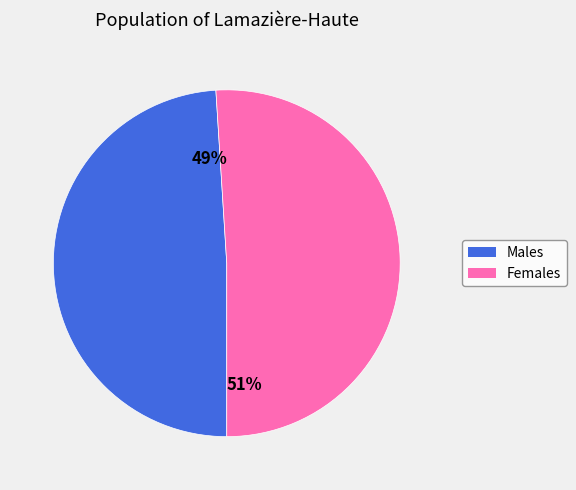

Is there a majority slice in this chart?

Yes